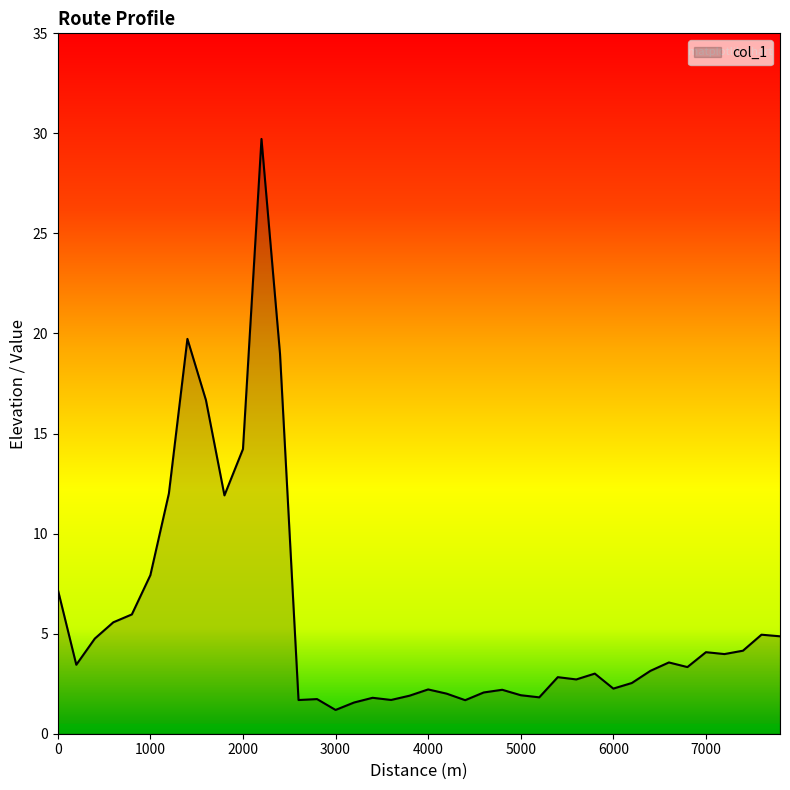

What is the difference between the maximum and minimum values?

28.5